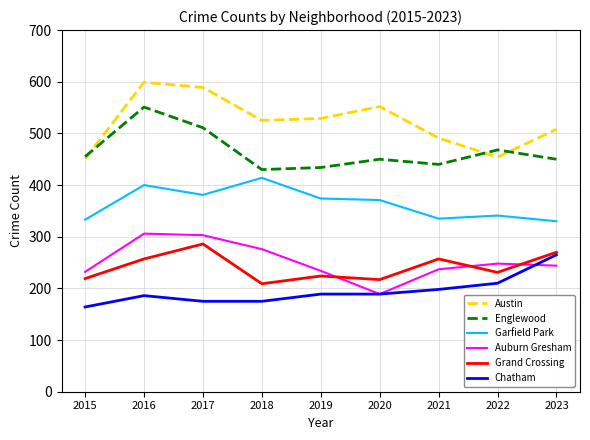

Which category has the highest value across all series?

2016